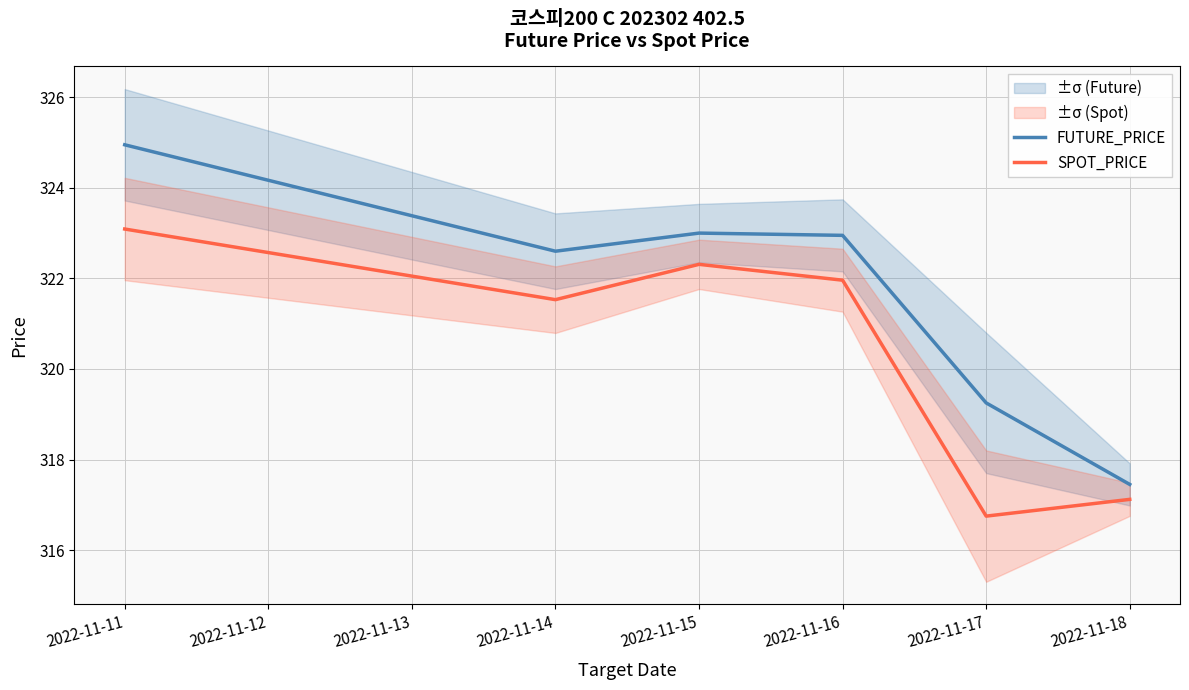

Which series has the widest spread of values?

FUTURE_PRICE